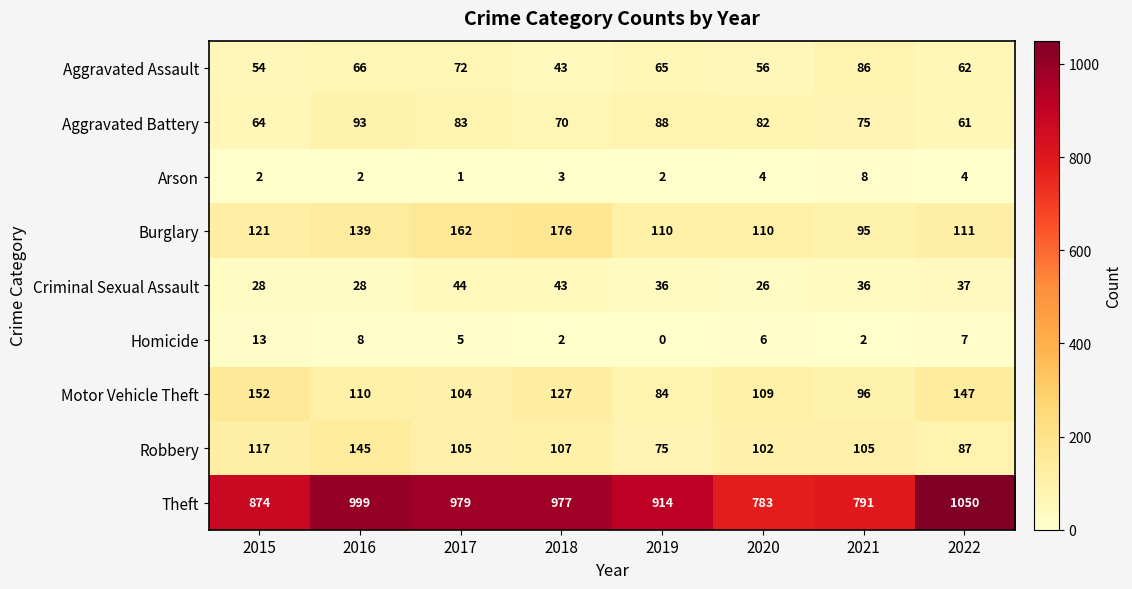

What is the difference between the second highest and second lowest values in the Homicide series?

6